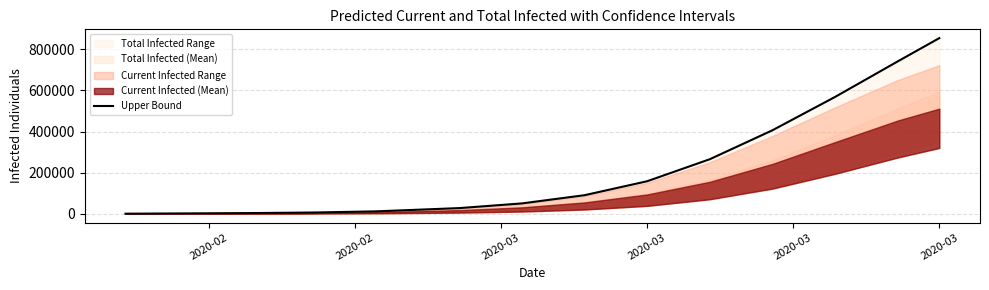

What is the difference between the maximum and second lowest values?

852169